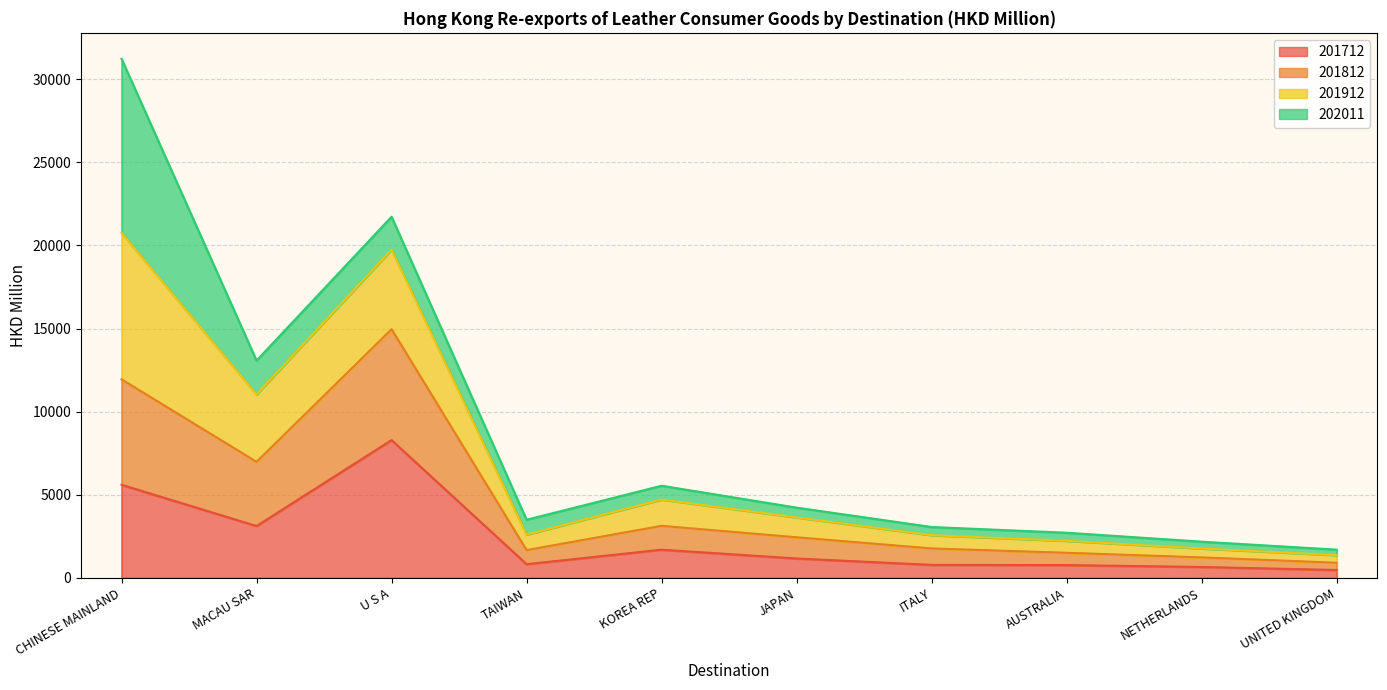

Is the value of 201912 at CHINESE MAINLAND greater than the value of 201712 at KOREA REP?

Yes